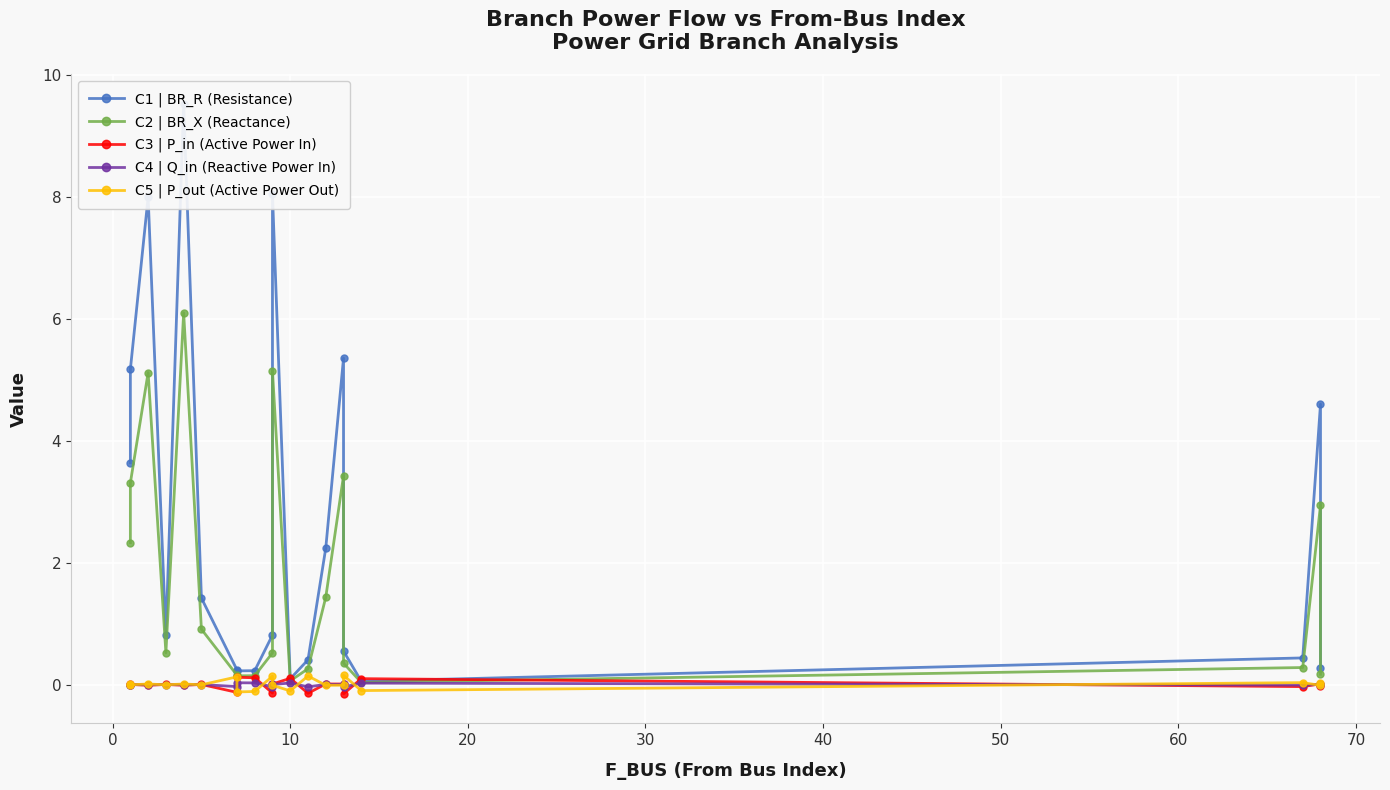

True or false: C2 | BR_X (Reactance) and C5 | P_out (Active Power Out) intersect in this chart.

False